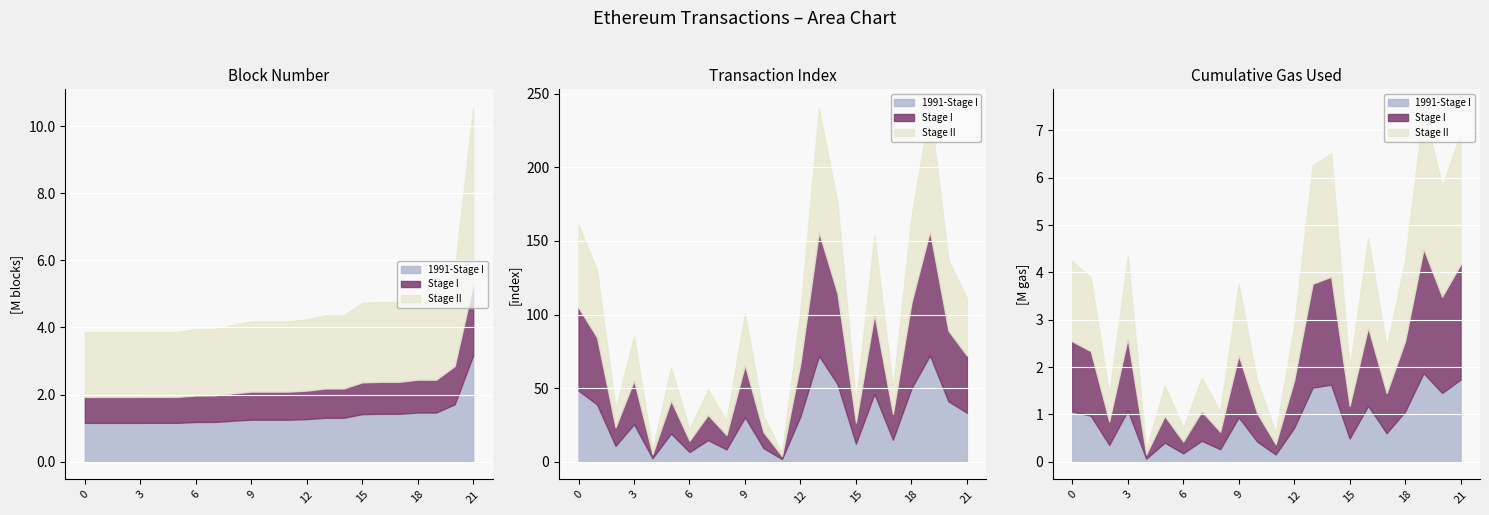

Which series has the largest range (max minus min)?

cumulativeGasUsed